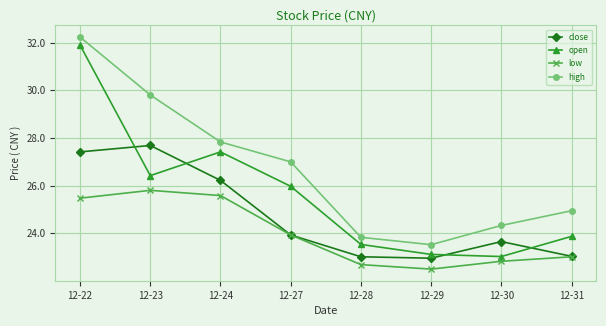

True or false: close has a value of 26.2 at 12-24.

True